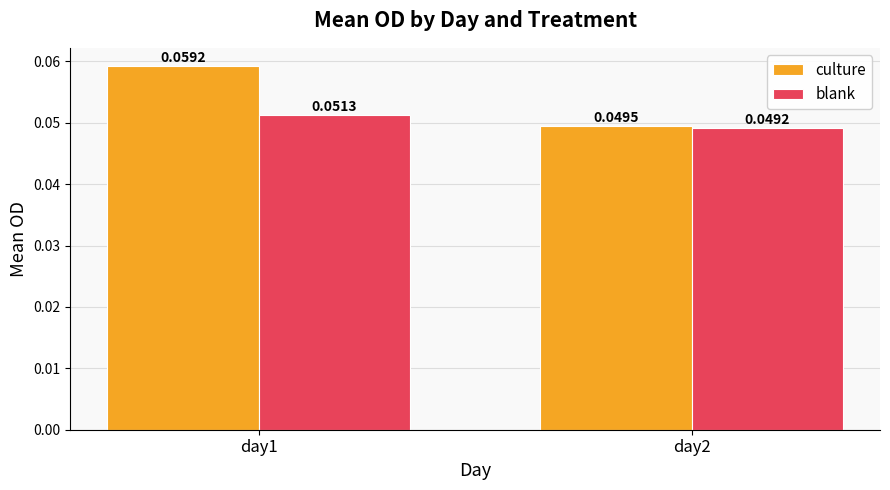

How many distinct data groups are displayed?

2